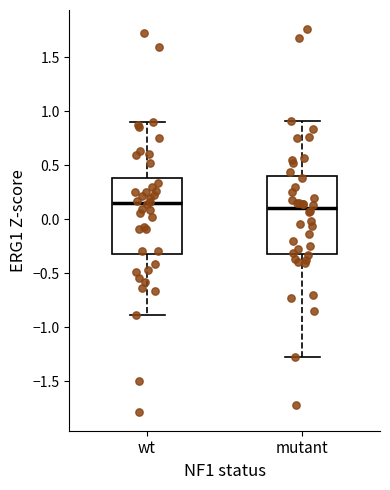

Where is the lower edge of the box for mutant on the y-axis? The values are not printed on the chart, so give them approximately, as read against the axis.

-0.30